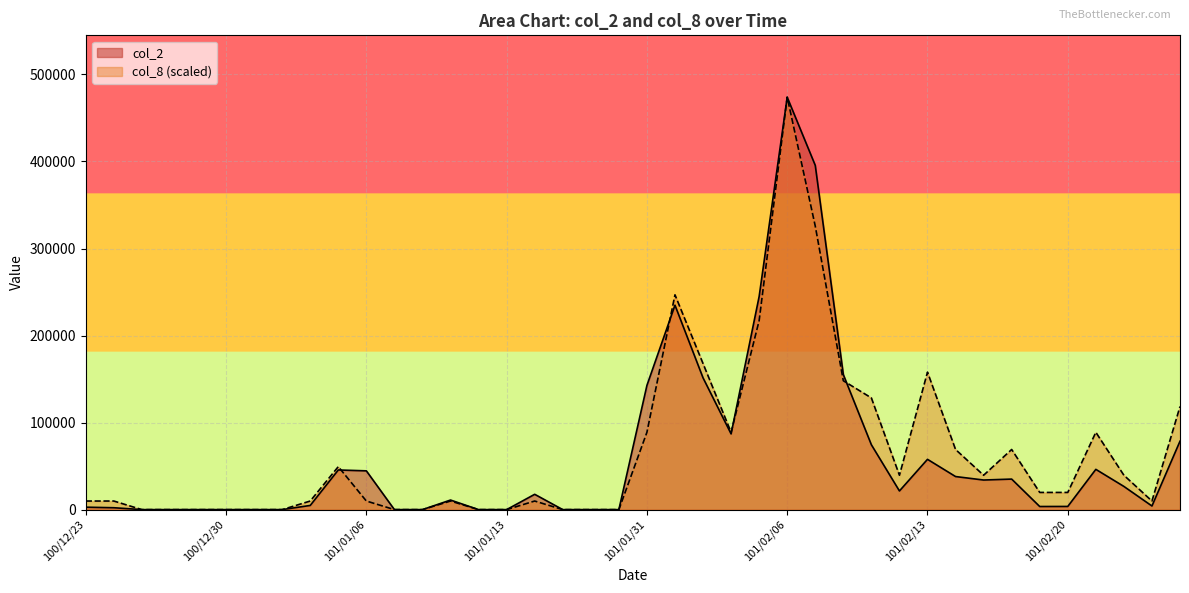

At which label does col_2 first exceed 17600?

101/01/05